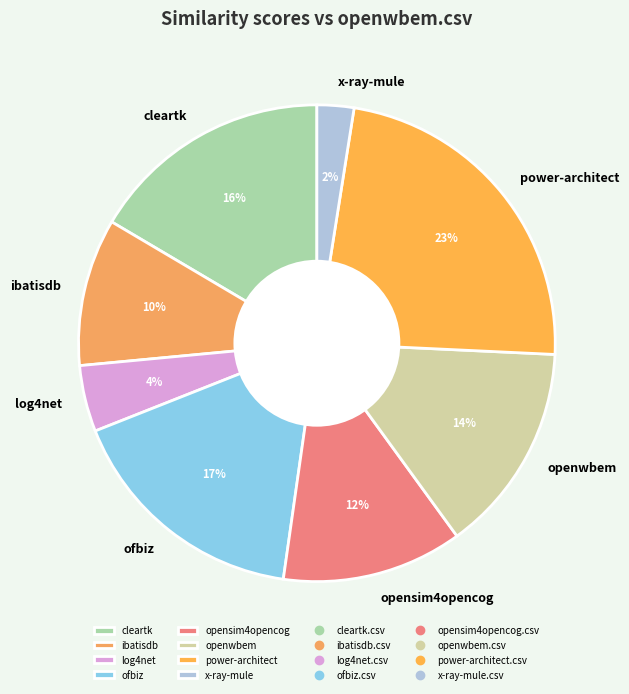

To the nearest percent, what is the difference between the largest and smallest slice percentages?

21%